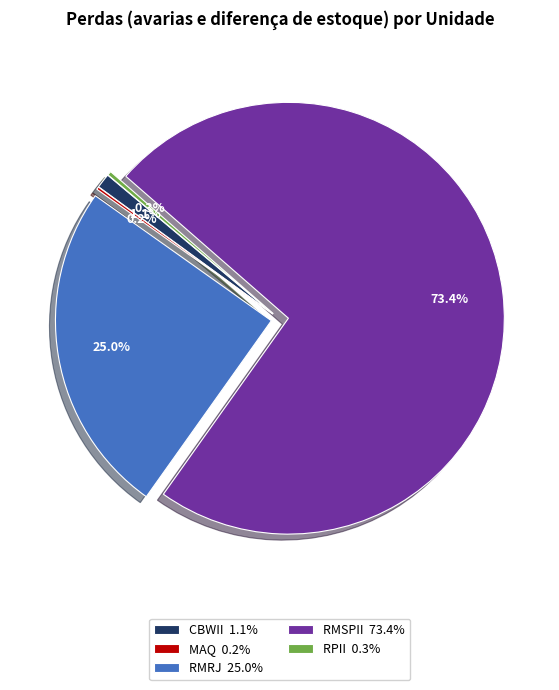

To the nearest percent, what is the average slice percentage?

20%